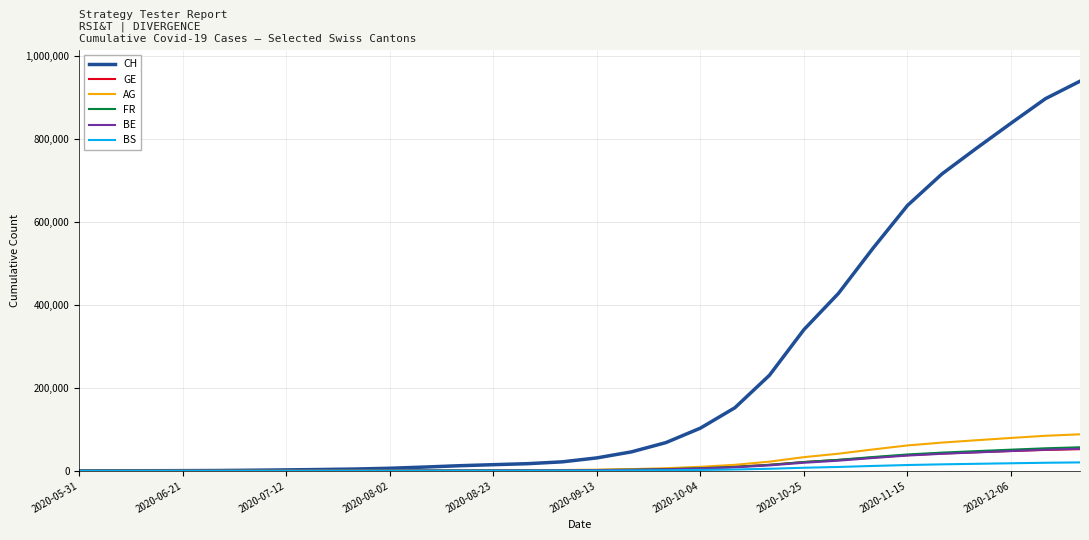

Which series has the largest range (max minus min)?

CH